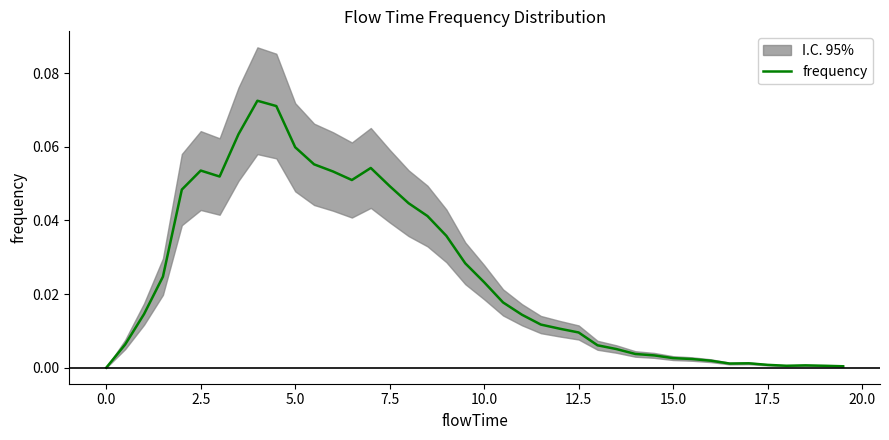

Reading left to right, list all the values displayed in this chart.

0.0	0.0	0.0	0.0	0.0	0.1	0.1	0.1	0.1	0.1	0.1	0.1	0.1	0.1	0.1	0.0	0.0	0.0	0.0	0.0	0.0	0.0	0.0	0.0	0.0	0.0	0.0	0.0	0.0	0.0	0.0	0.0	0.0	0.0	0.0	0.0	0.0	0.0	0.0	0.0